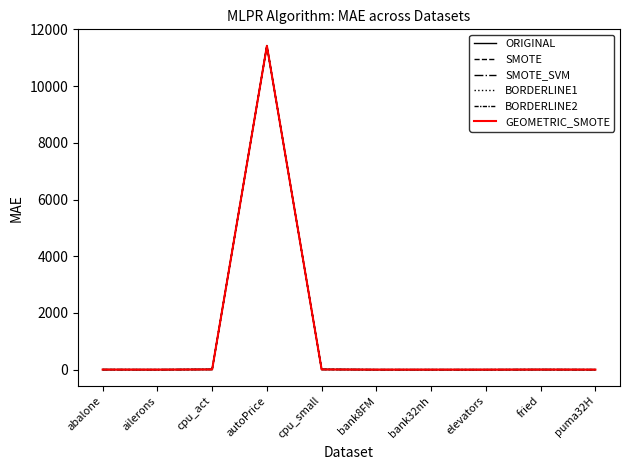

What is the label of the 1st point from the left?

abalone